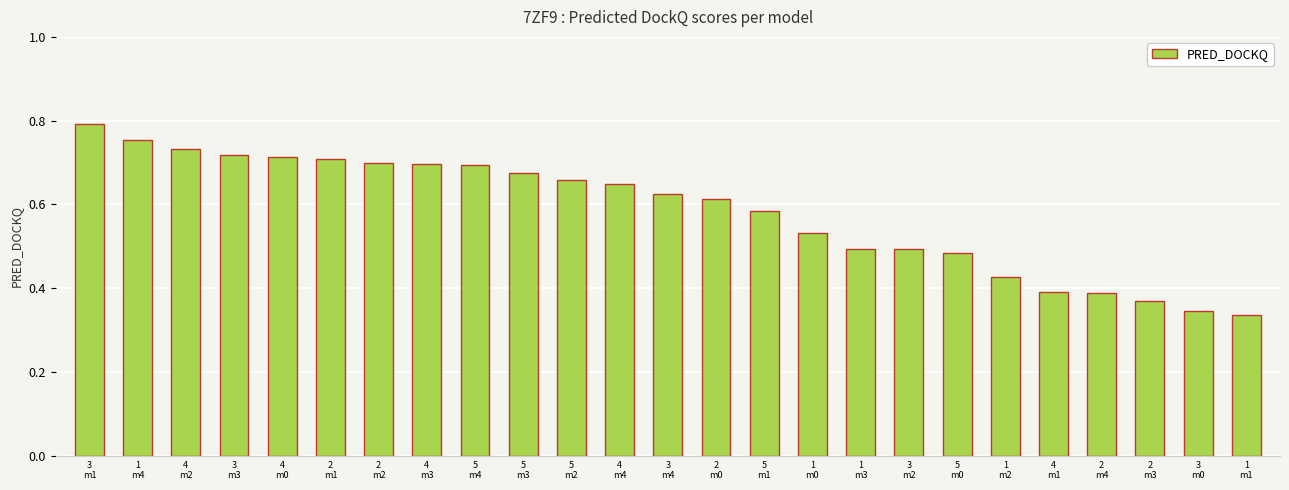

What position from the left is 5
m3?

10